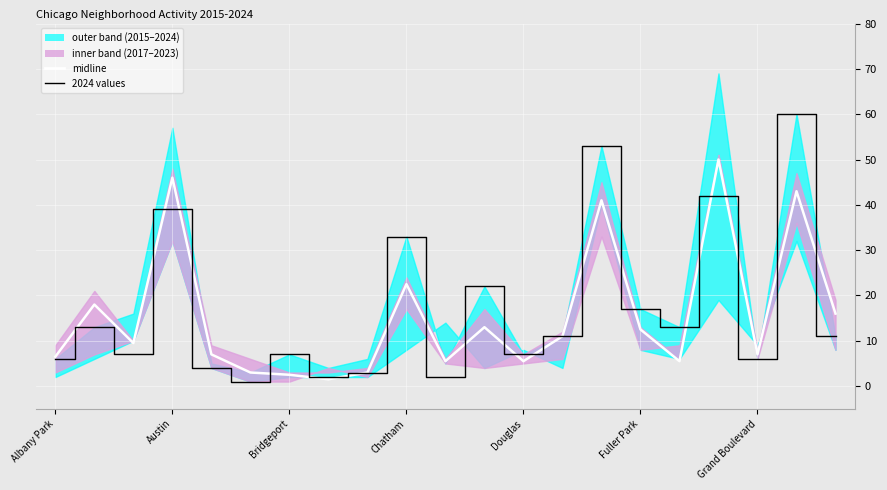

What is the minimum value shown in the chart?

1.5